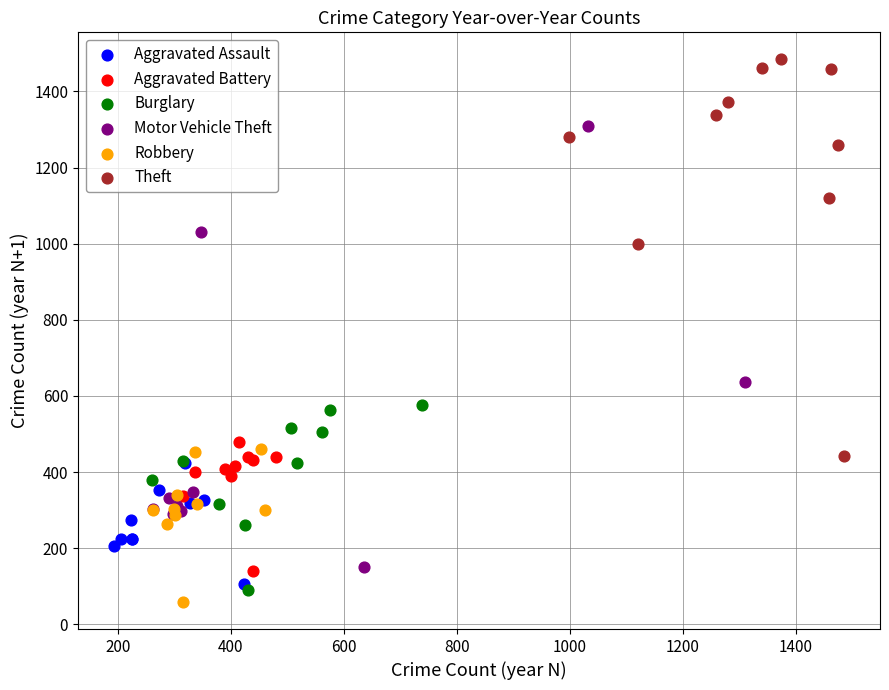

What are all the series names shown in the legend?

Aggravated Assault, Aggravated Battery, Burglary, Motor Vehicle Theft, Robbery, Theft